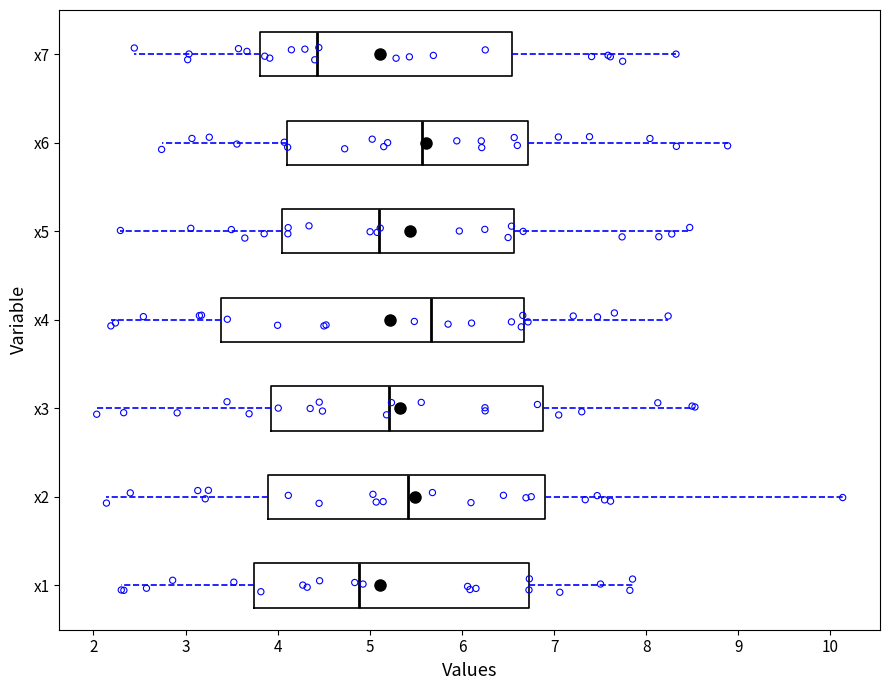

Comparing the boxes themselves (not the whiskers), which one is the widest?

x4